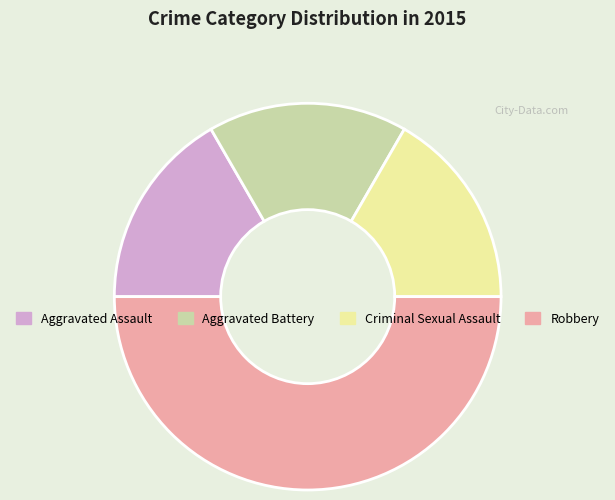

How many slices are in this pie chart?

4